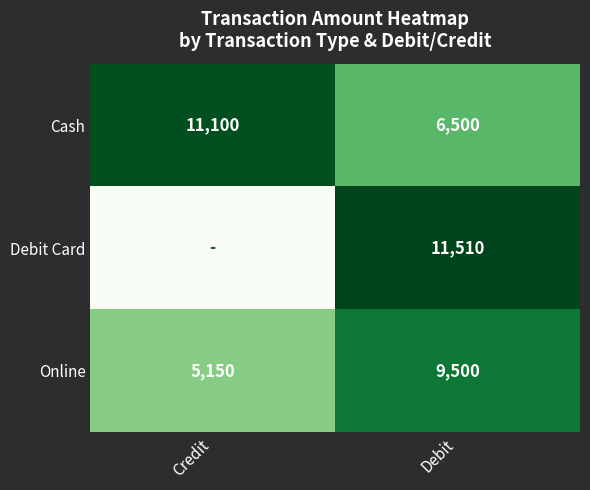

At Debit, list the series in order from smallest to largest.

Cash, Online, Debit Card